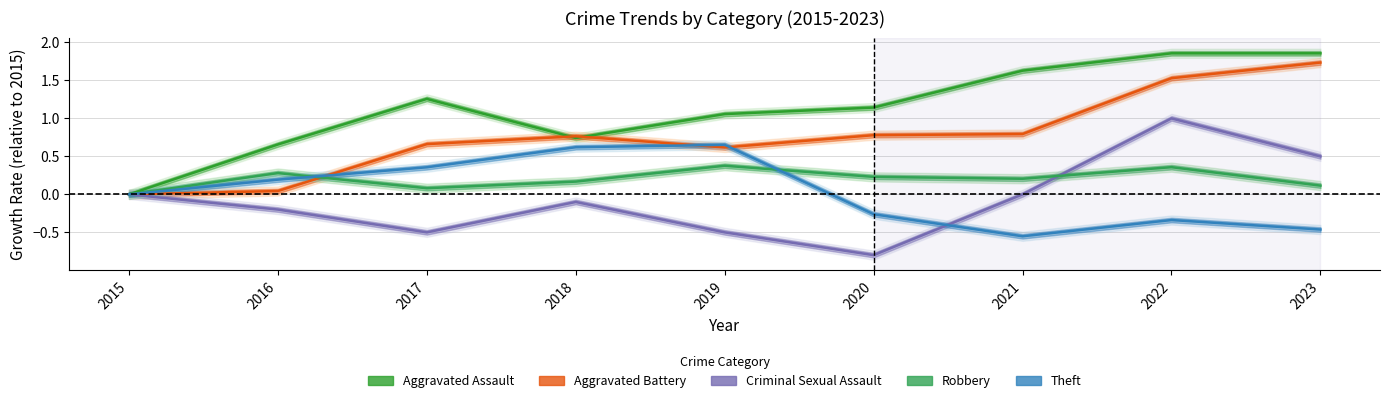

List the series in order of their peak value, lowest first.

Robbery, Theft, Criminal Sexual Assault, Aggravated Battery, Aggravated Assault